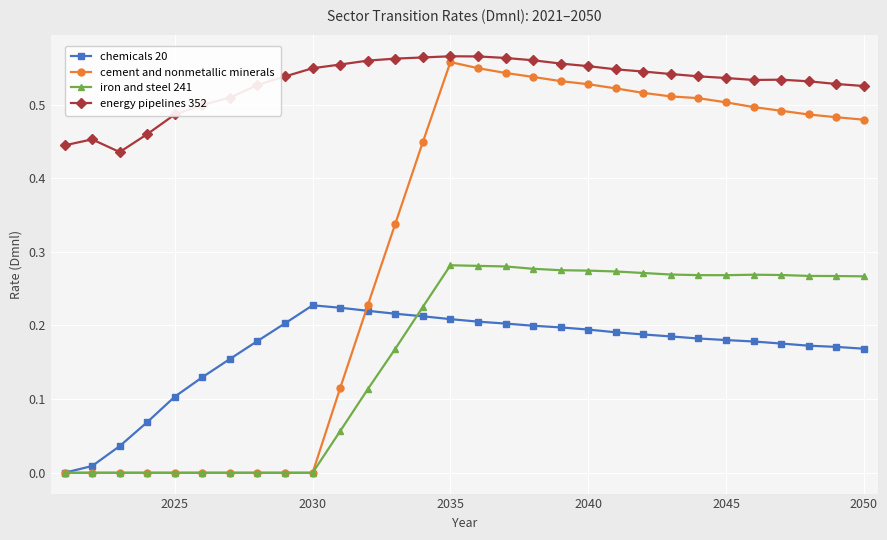

What is the sum of all energy pipelines 352 values?

15.9